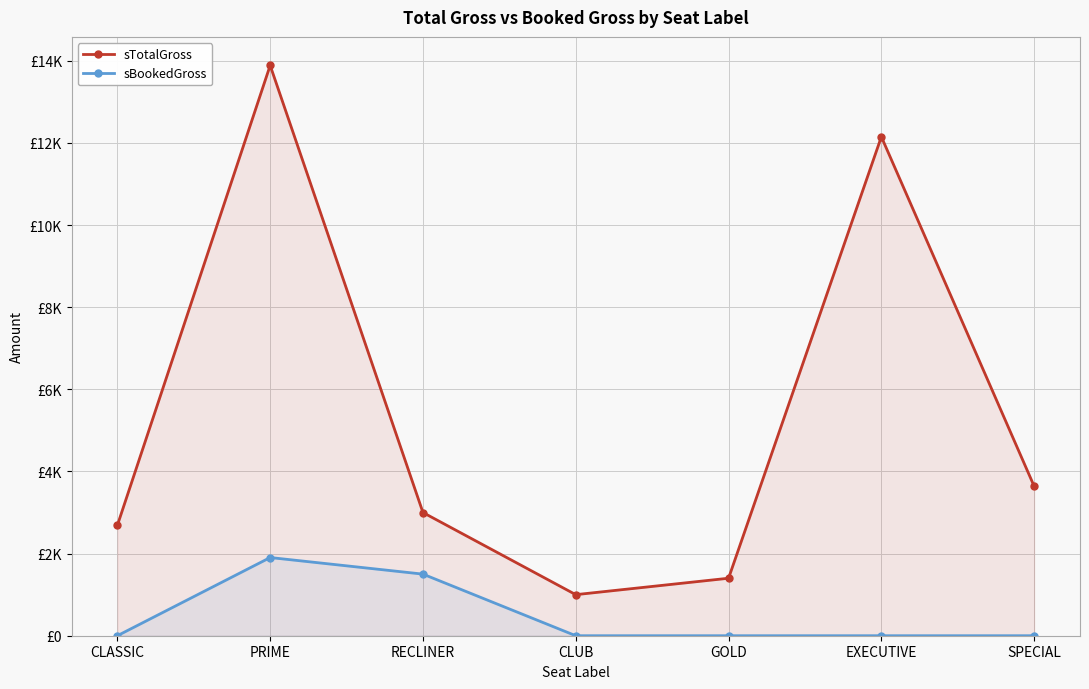

True or false: sTotalGross has more than 0 points higher than both neighbors.

True